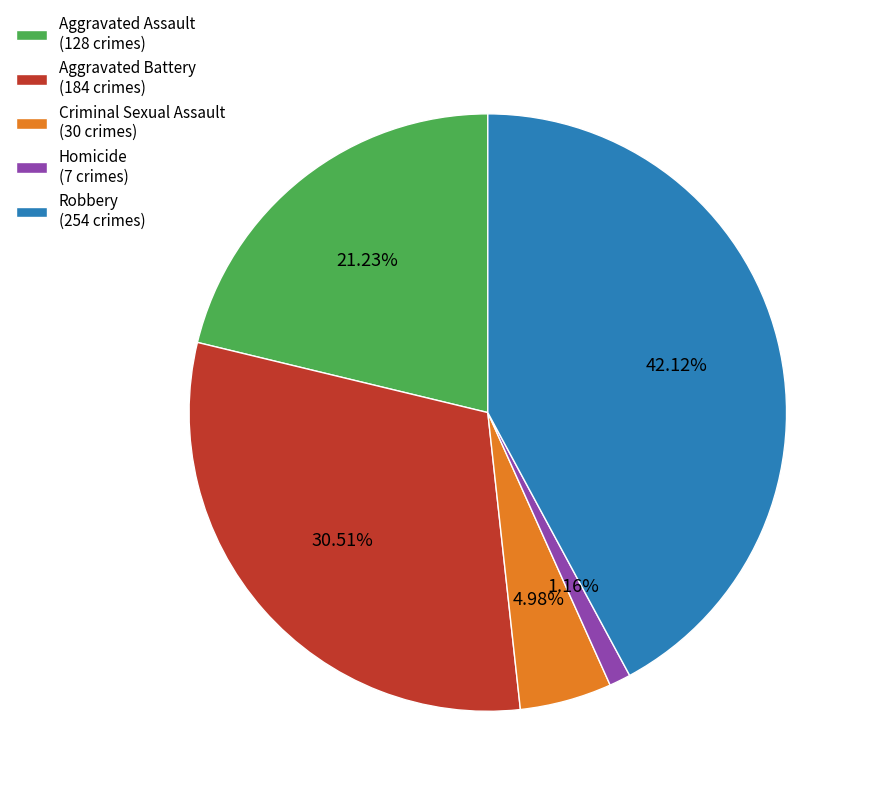

Rank the categories by value from highest to lowest.

Robbery, Aggravated Battery, Aggravated Assault, Criminal Sexual Assault, Homicide